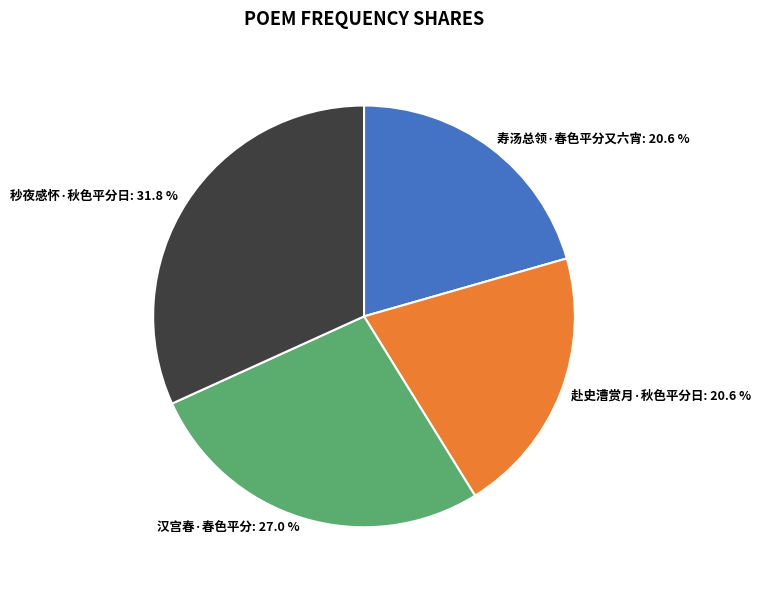

To the nearest percent, what is the difference between the 寿汤总领·春色平分又六宵 and 秒夜感怀·秋色平分日 slice percentages?

11%